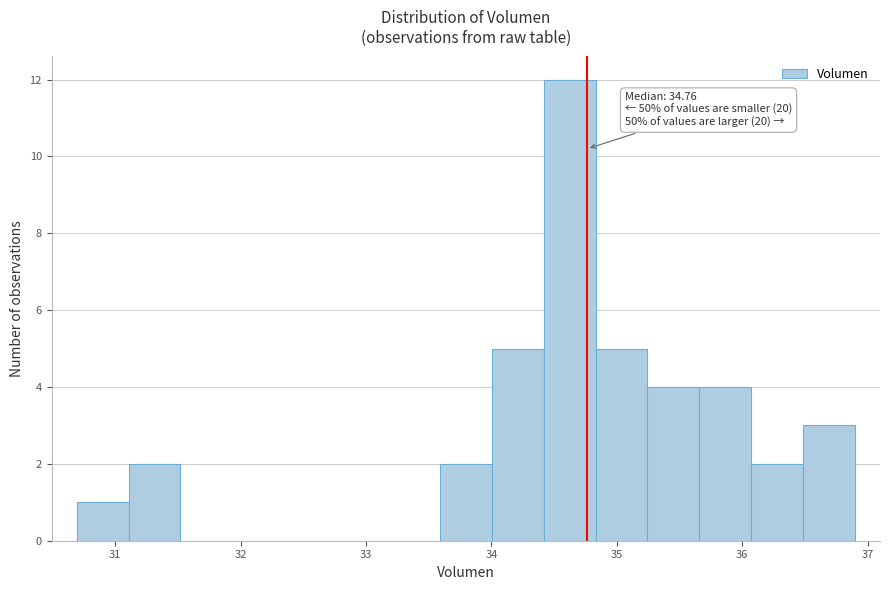

Which range on the x-axis has the tallest bar?

34.4 to 34.8